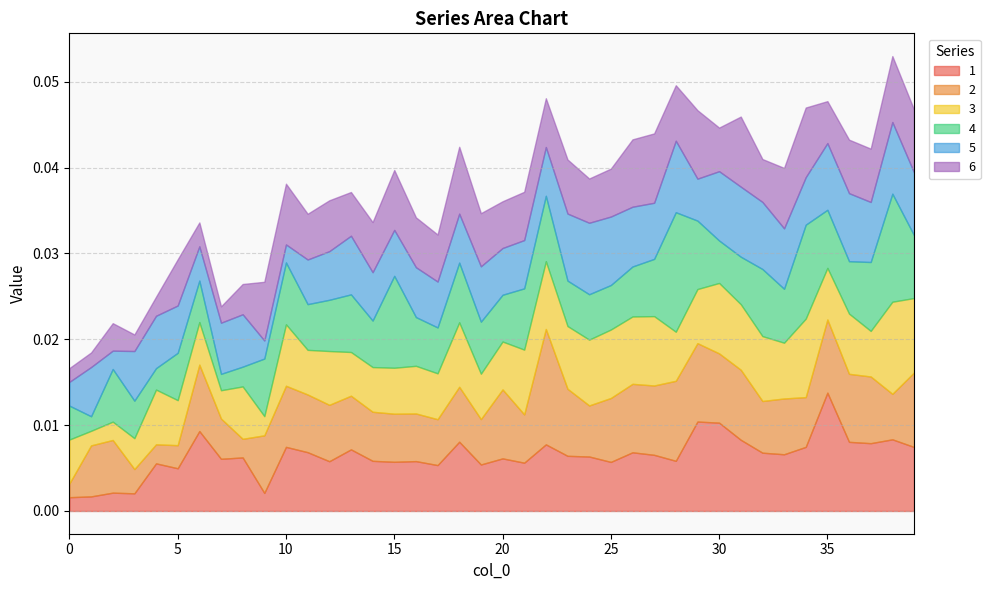

Where is the first local maximum for 2?

2